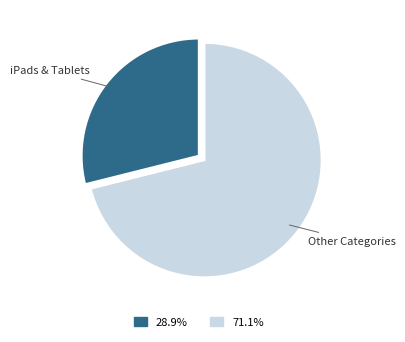

Is there any slice that represents more than half of the pie?

Yes